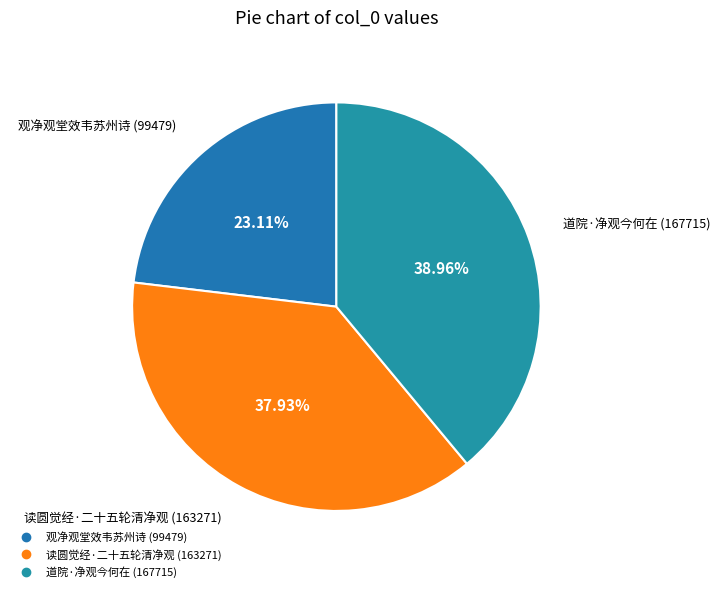

Rank the categories by value from highest to lowest.

道院·净观今何在, 读圆觉经·二十五轮清净观, 观净观堂效韦苏州诗